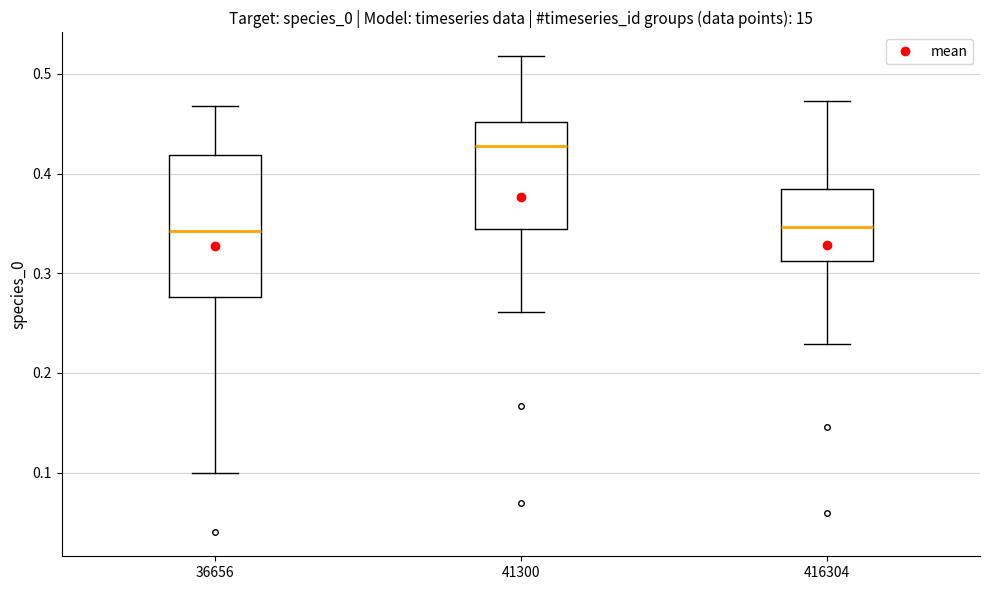

Which box is the tallest, from its lower edge to its upper edge?

36656